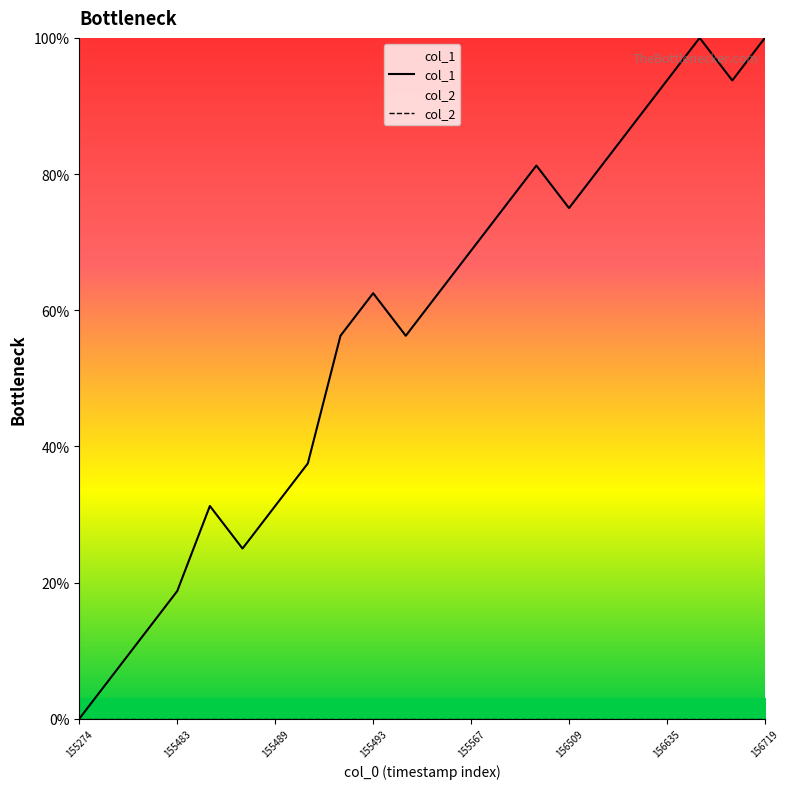

What is the total value across all series at 16?

81.2